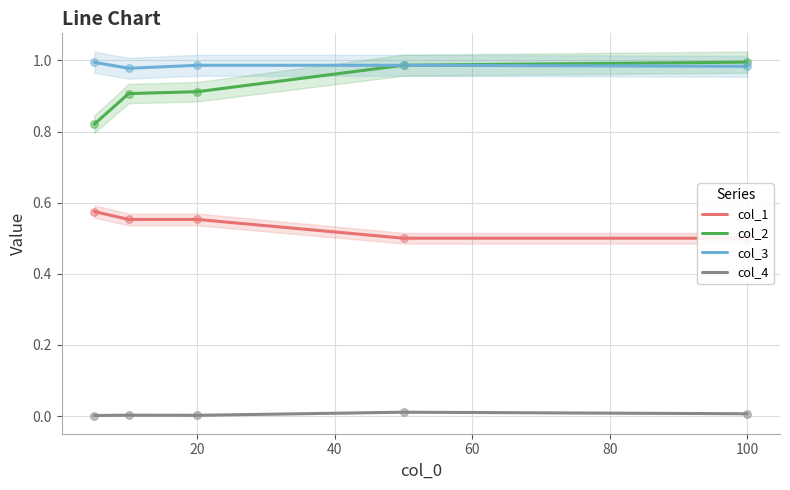

True or false: col_4 and col_2 cross at least once.

False